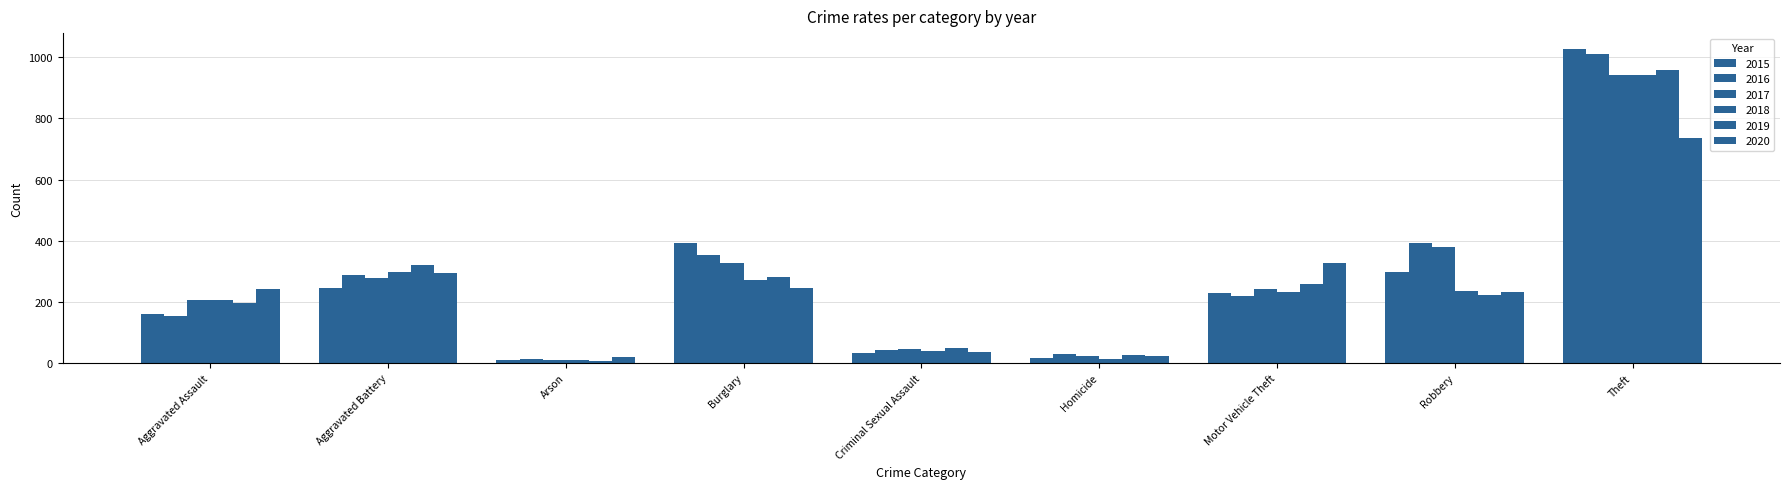

How many bars are there in each group?

6